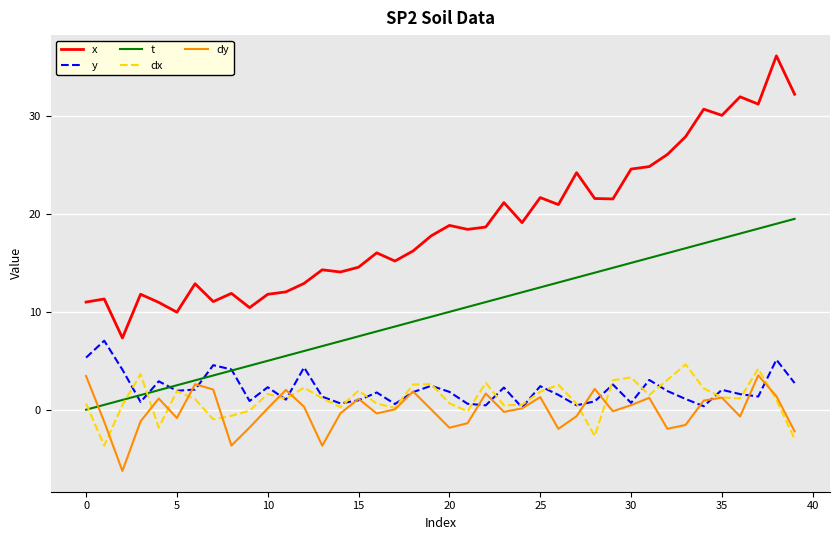

What is the smallest value displayed?

-6.3